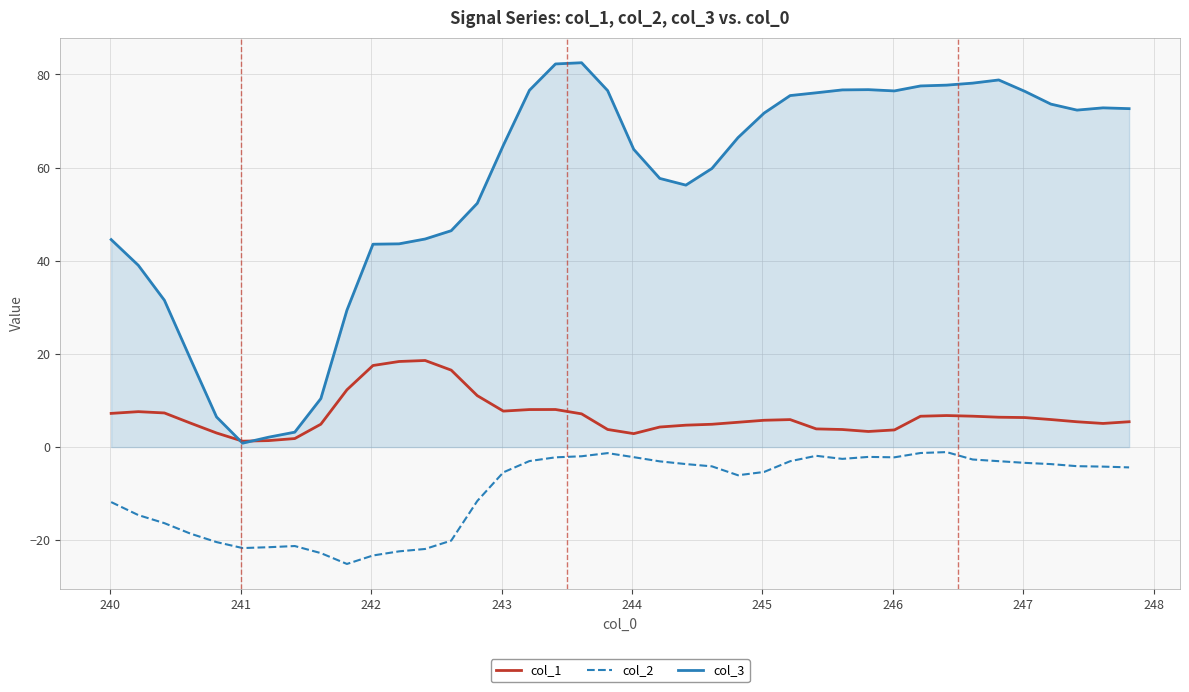

True or false: col_2 and col_3 cross at least once.

False